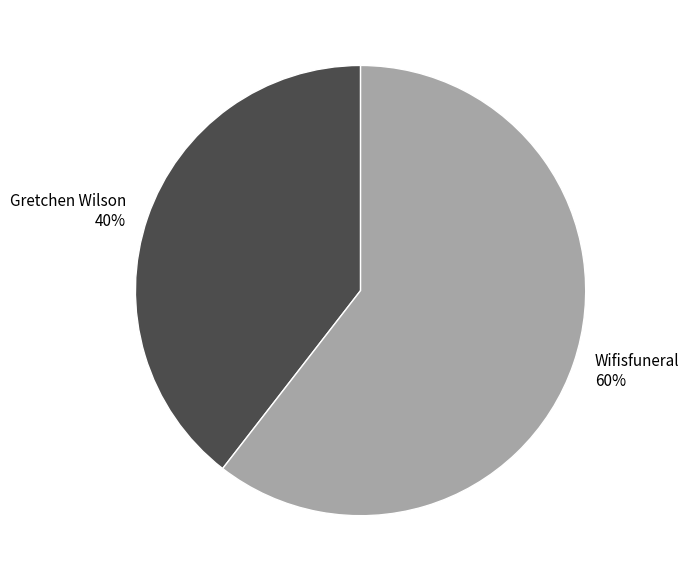

To the nearest percent, what is the average slice percentage?

50%